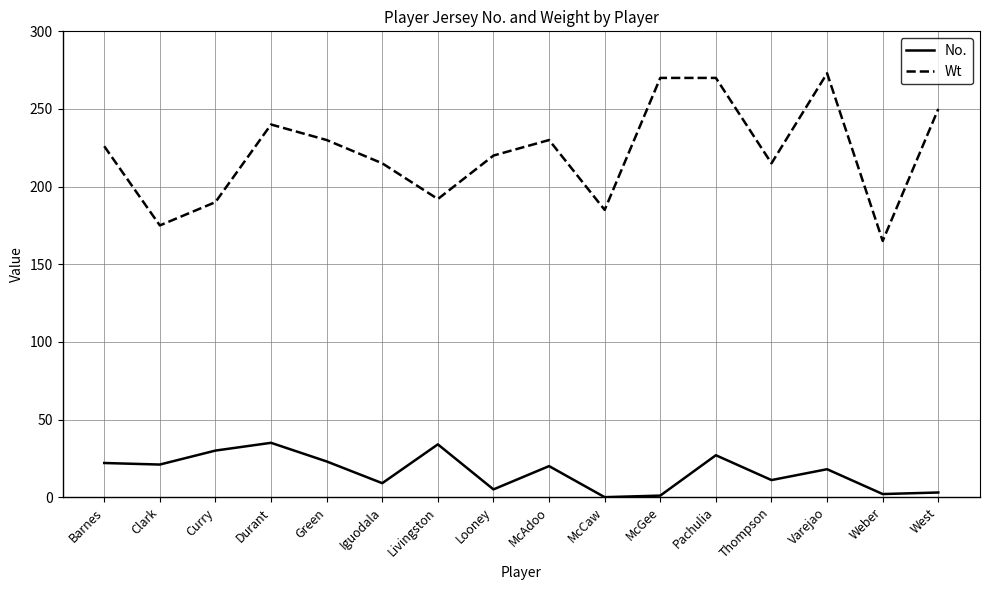

True or false: No. and Wt intersect in this chart.

False